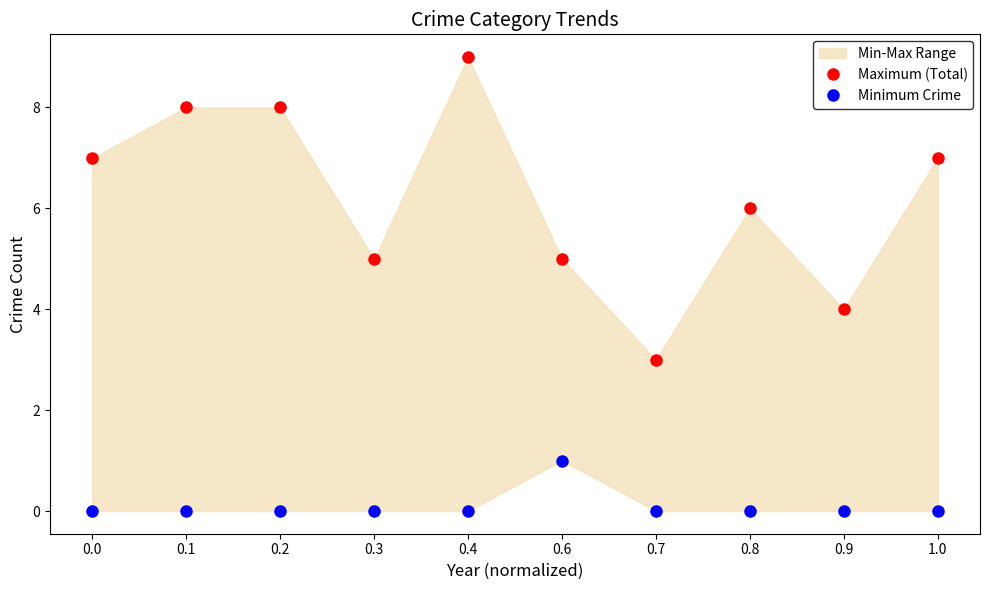

List the series in order of their peak value, highest first.

Maximum (Total), Minimum Crime